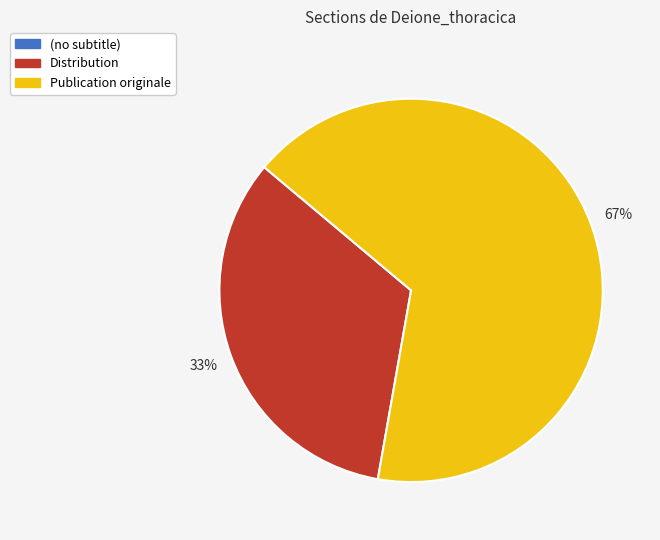

Is the sum of Publication originale and Distribution greater than half?

Yes